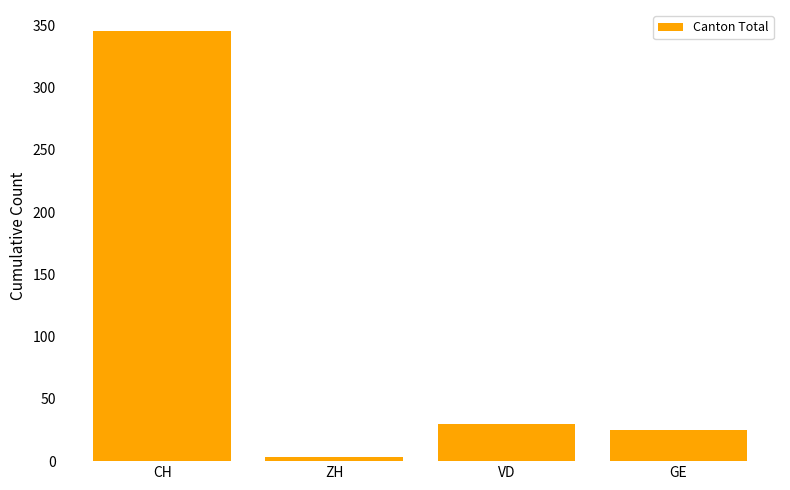

What is the value of the 3rd bar from the left?

30